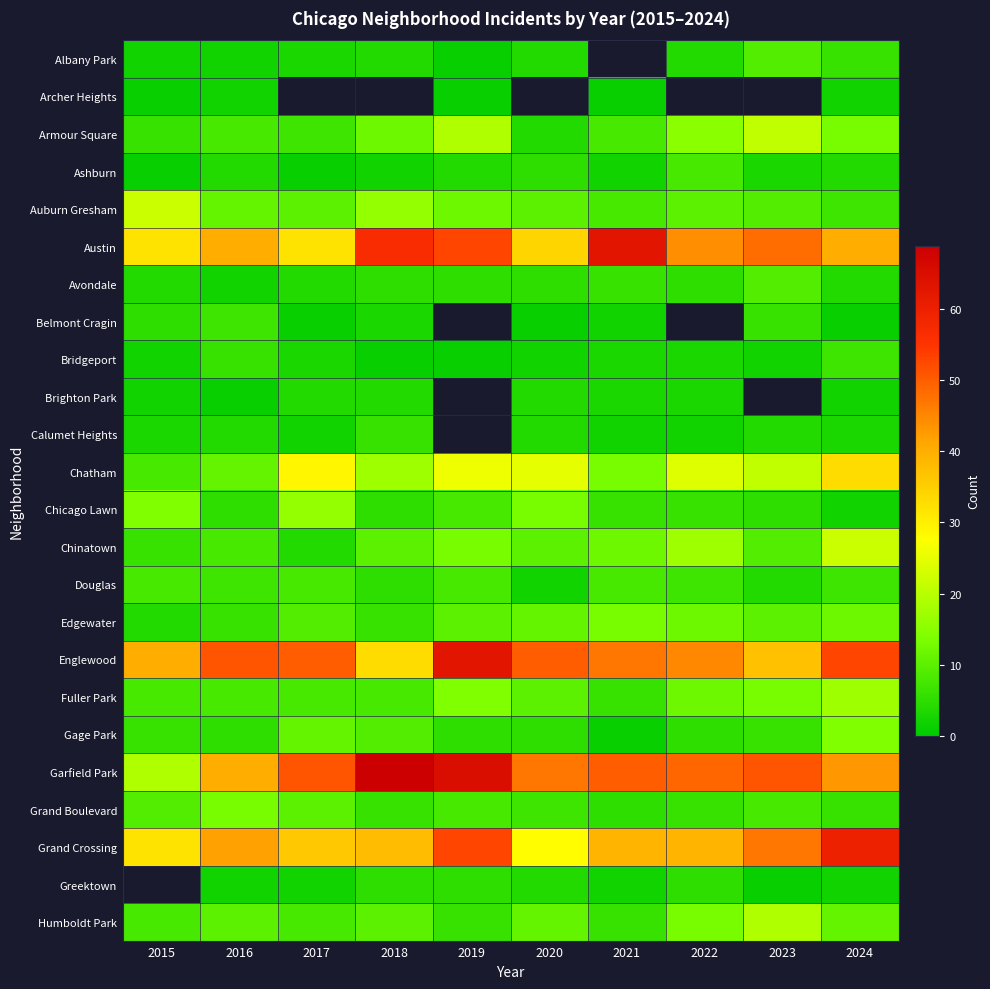

What is the spread (max minus min) of values at 2016?

50.0